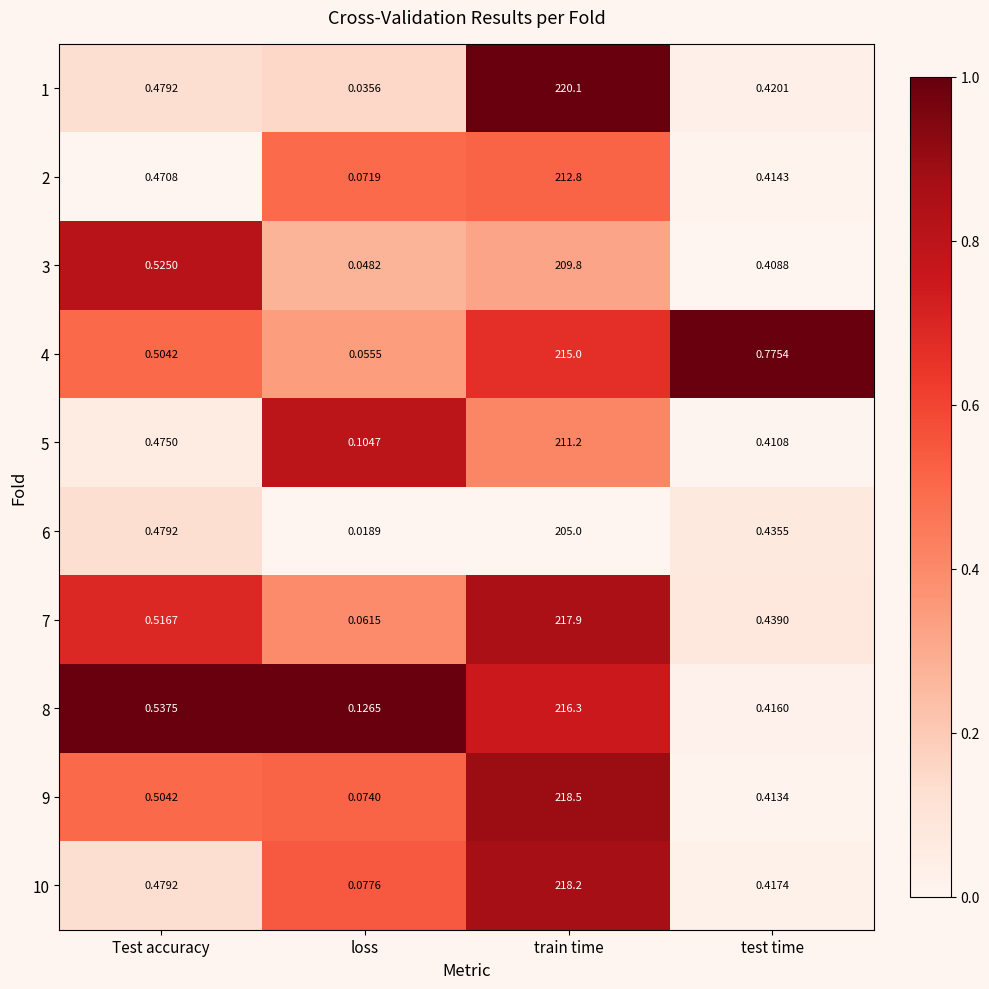

At which label is 5 closest to 105?

Test accuracy